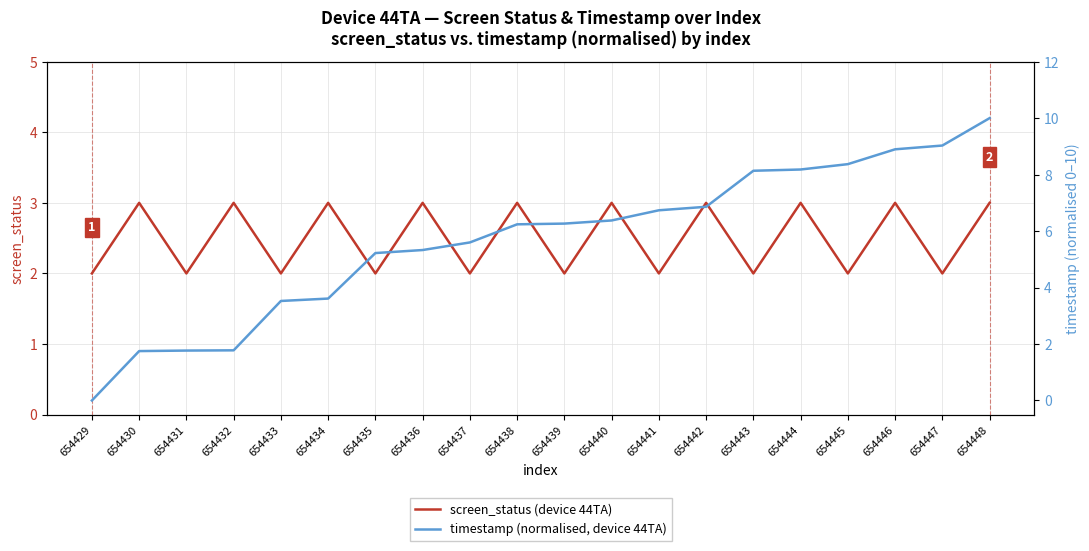

How many data points in timestamp (normalised, device 44TA) are less than 6?

9